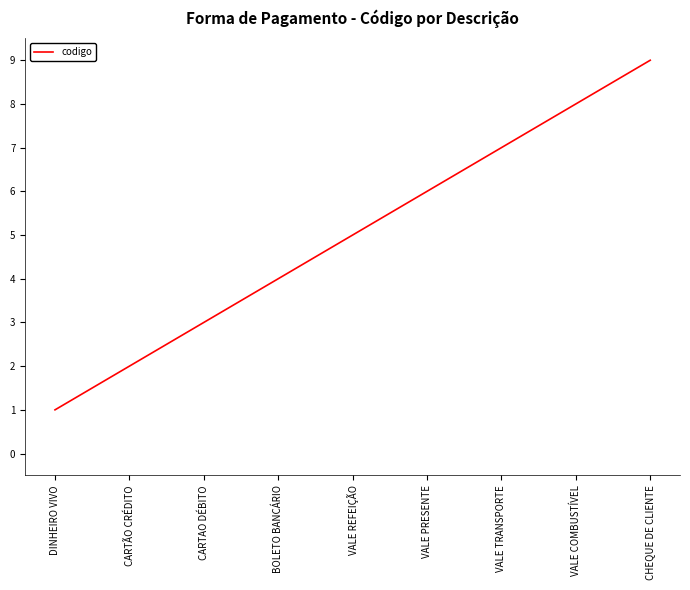

Which label corresponds to the smallest value in the chart?

DINHEIRO VIVO